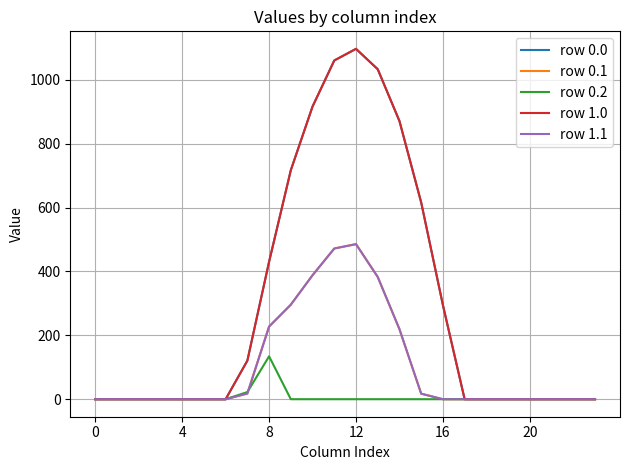

Does the chart have visible grid lines?

Yes